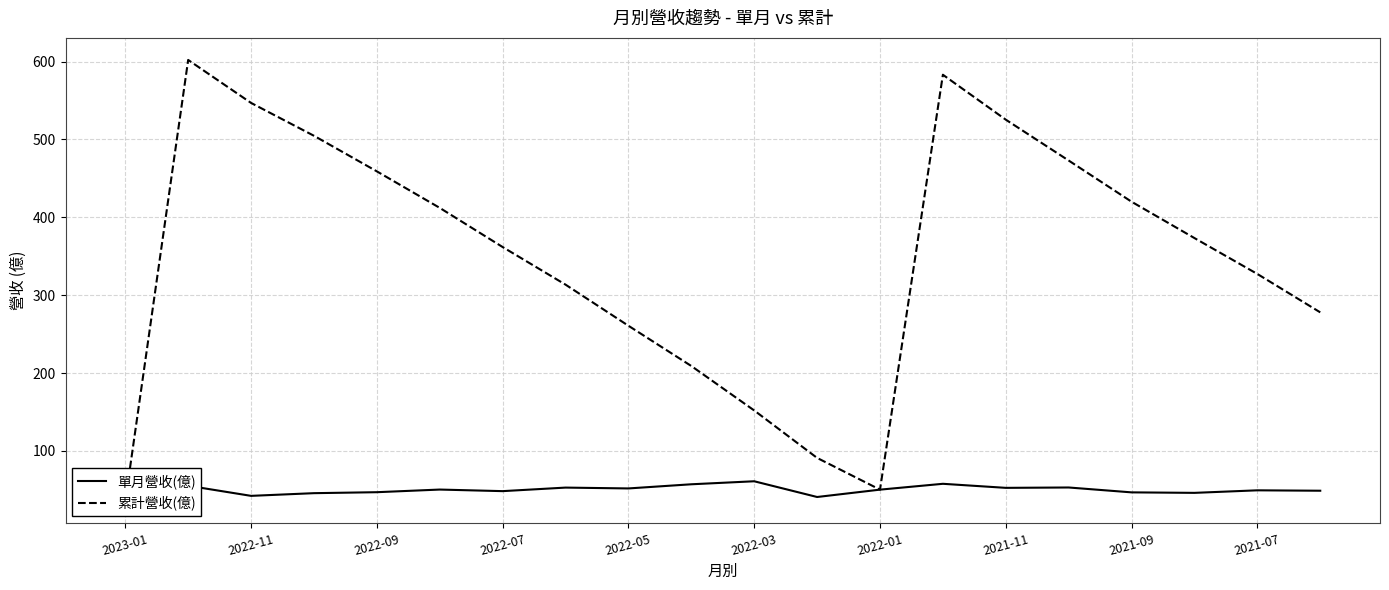

Count the number of categories in the chart.

20